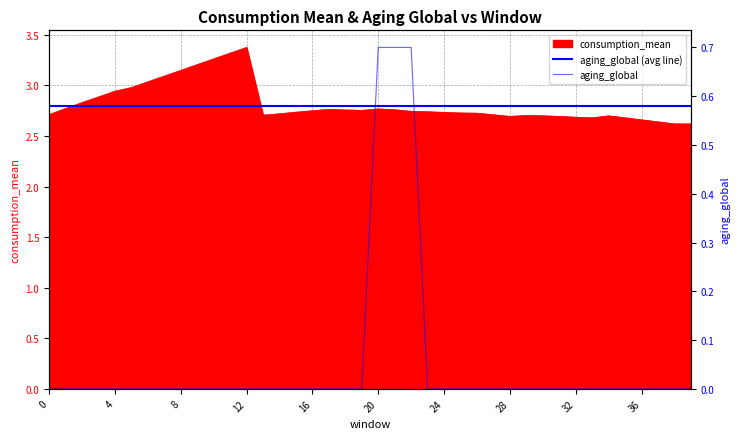

Rank the categories by consumption_mean value from lowest to highest.

38, 39, 37, 36, 33, 35, 32, 28, 31, 30, 34, 29, 13, 27, 0, 14, 26, 25, 24, 15, 23, 22, 16, 19, 18, 21, 17, 20, 1, 2, 3, 4, 5, 6, 7, 8, 9, 10, 11, 12